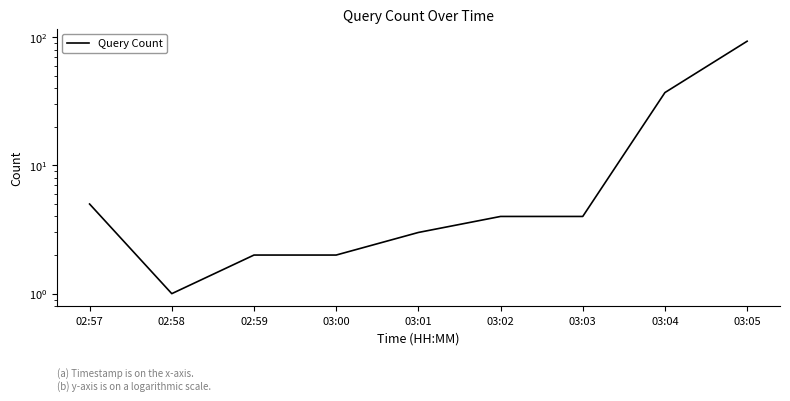

Reading right to left, transcribe all the data shown in this chart.

93	37	4	4	3	2	2	1	5